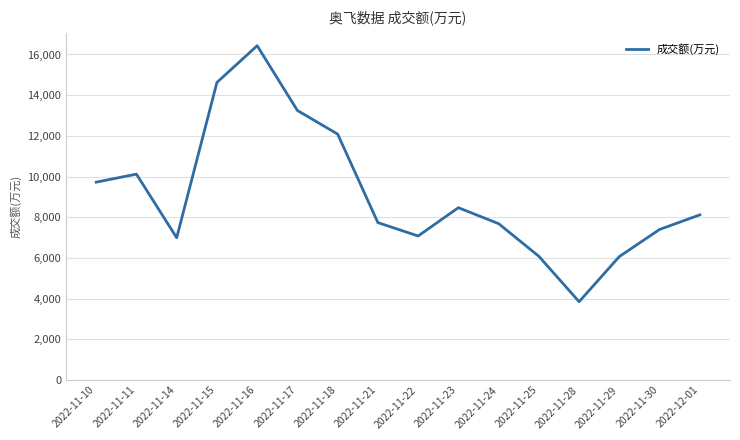

Is it true that the value at 2022-11-17 is 13247?

True